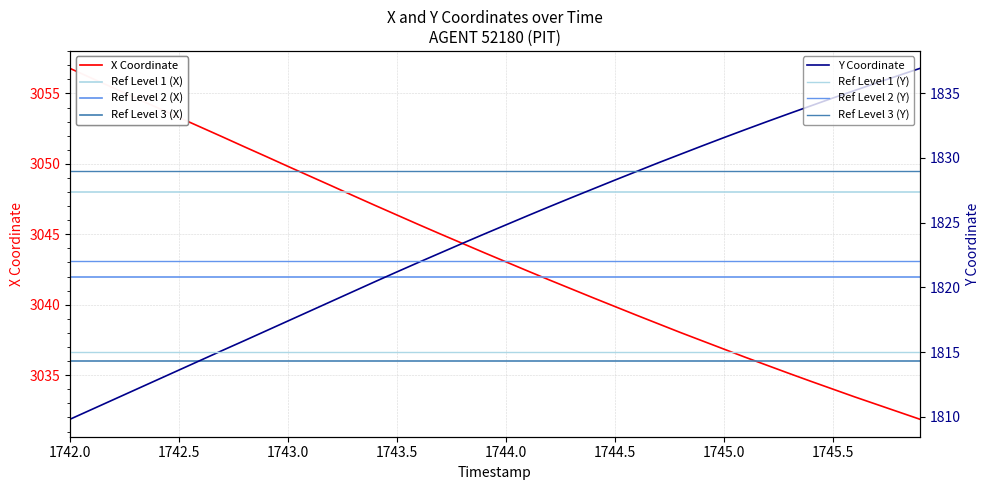

Which series has the widest spread of values?

Y